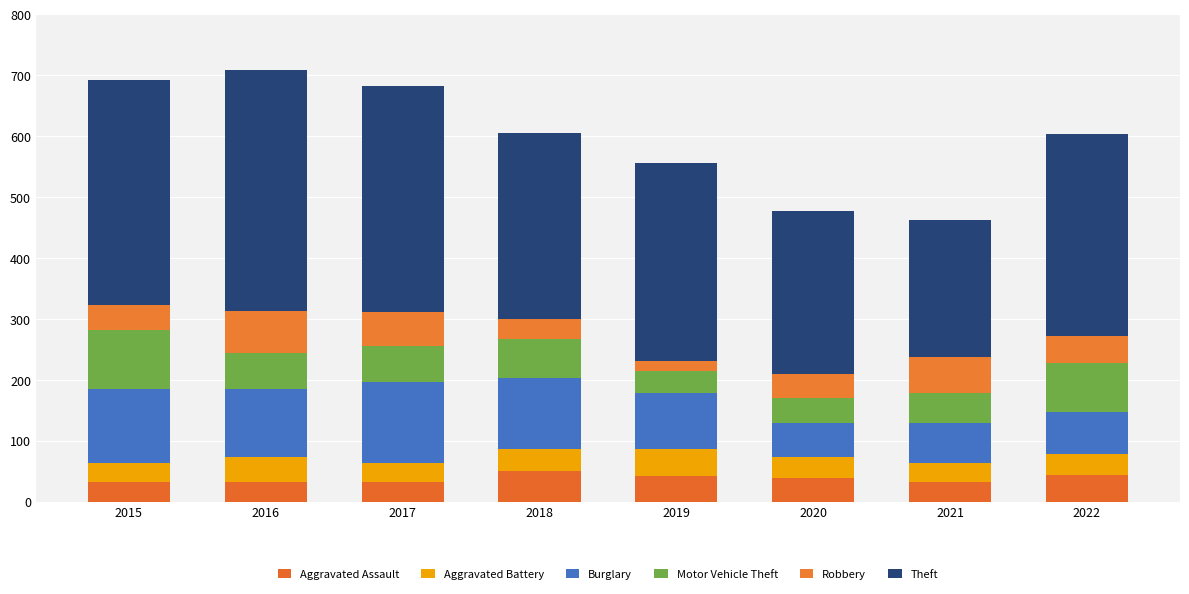

Are the bars horizontal?

No